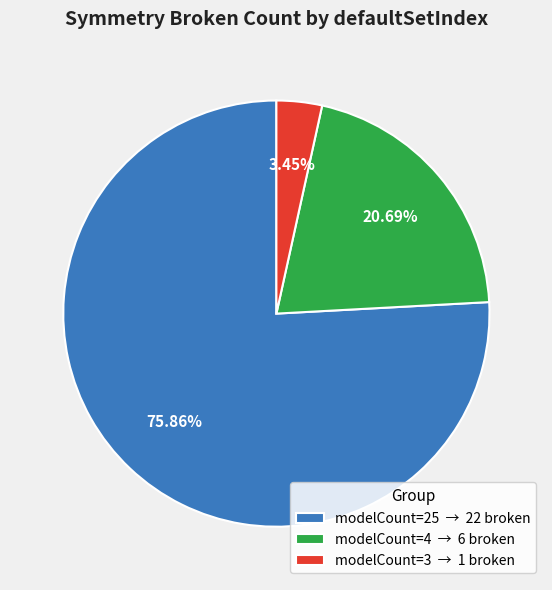

How many slices are in this pie chart?

3